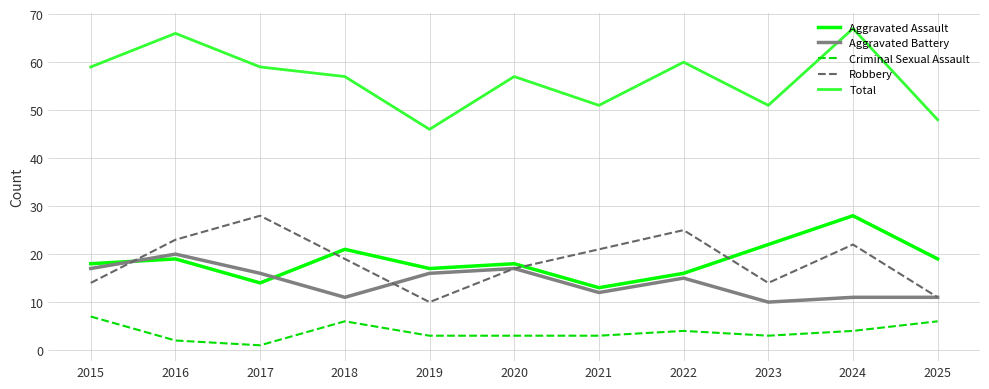

Which category has the highest value in the Robbery series?

2017